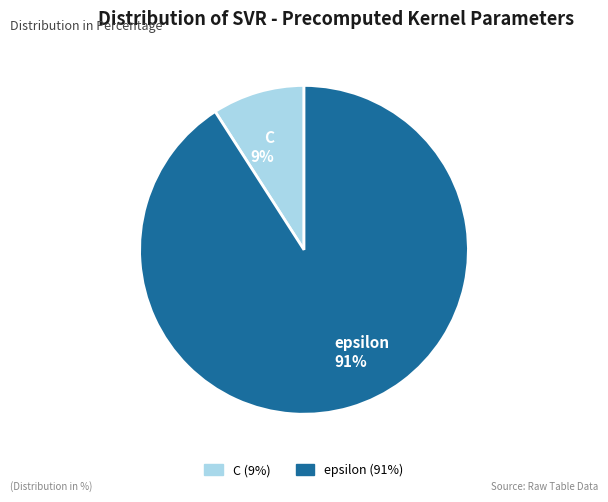

To the nearest percent, what is the difference between the C and epsilon slice percentages?

82%